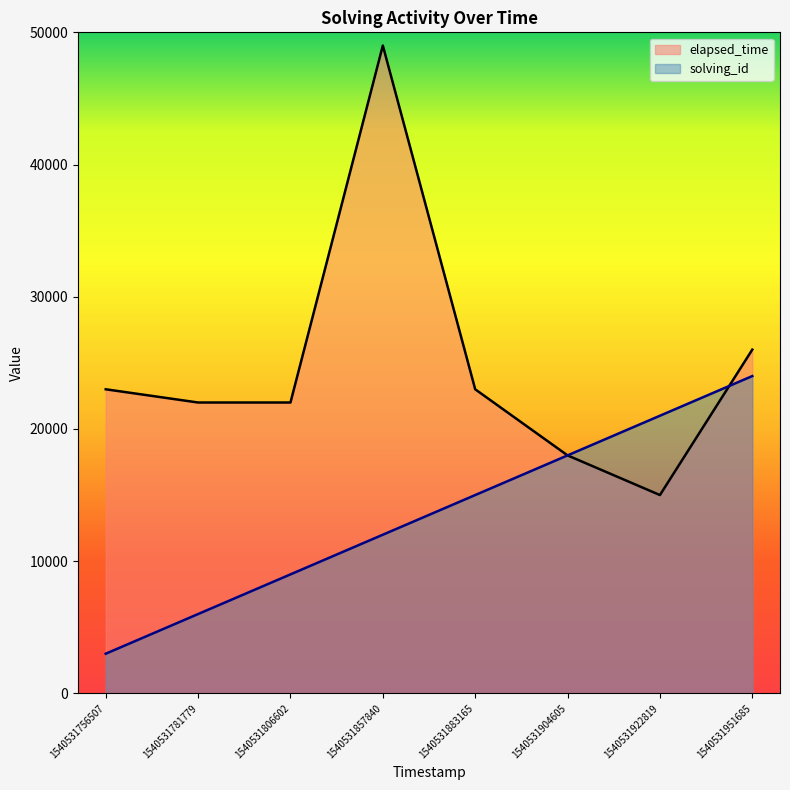

What is the value of the solving_id point at the 1st from the left?

3000